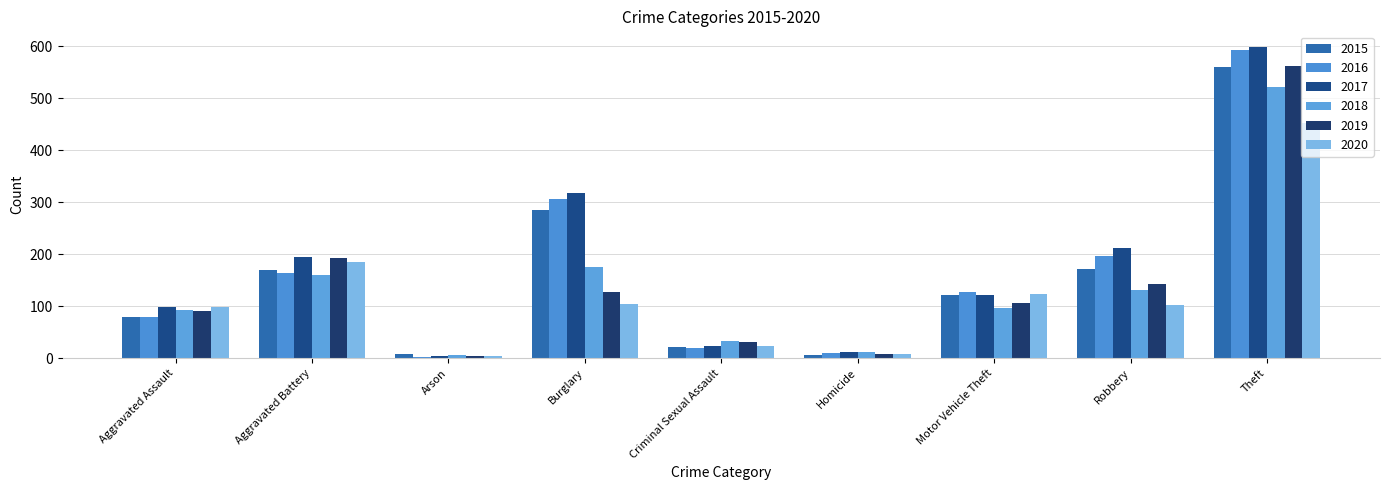

At which category is the sum across all series the highest?

Theft